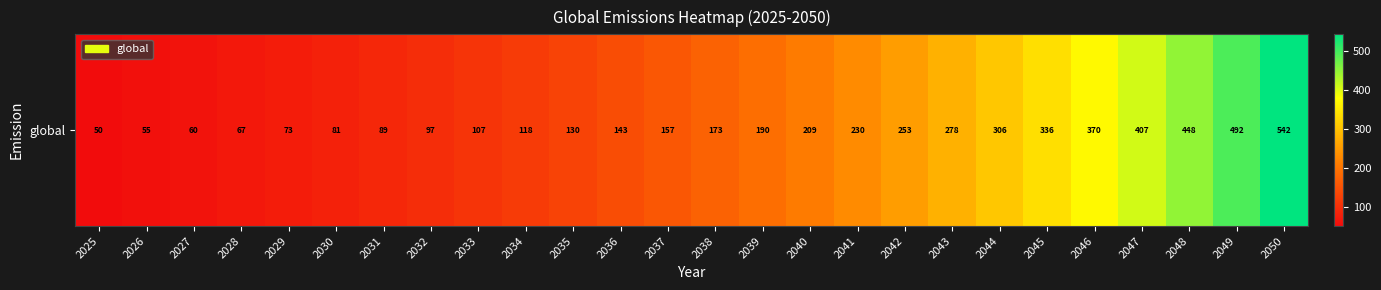

What is the sum of all values?

5459.1